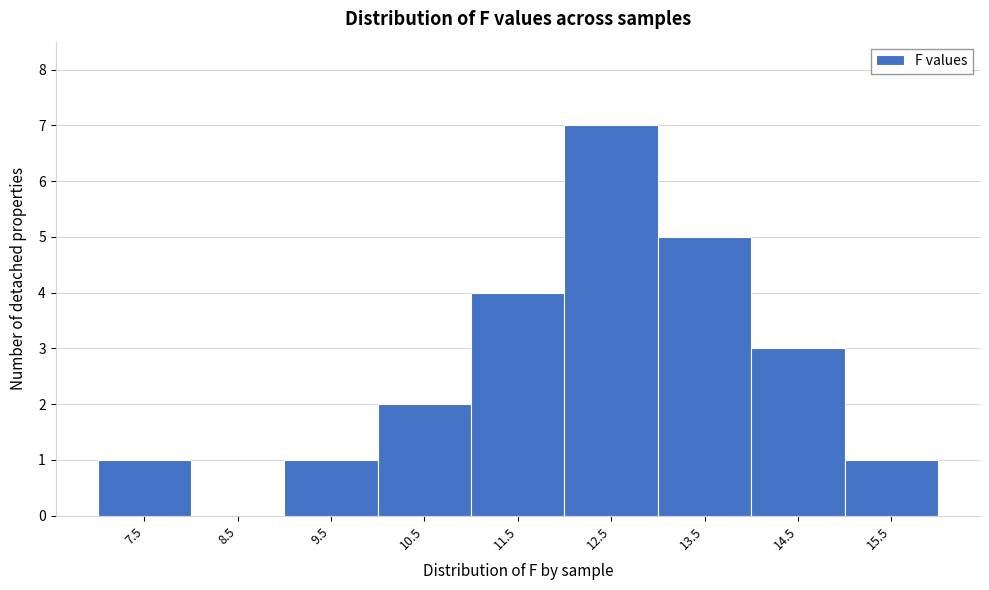

Reading left to right, what are all the values shown in this chart?

7.5=1	8.5=0	9.5=1	10.5=2	11.5=4	12.5=7	13.5=5	14.5=3	15.5=1